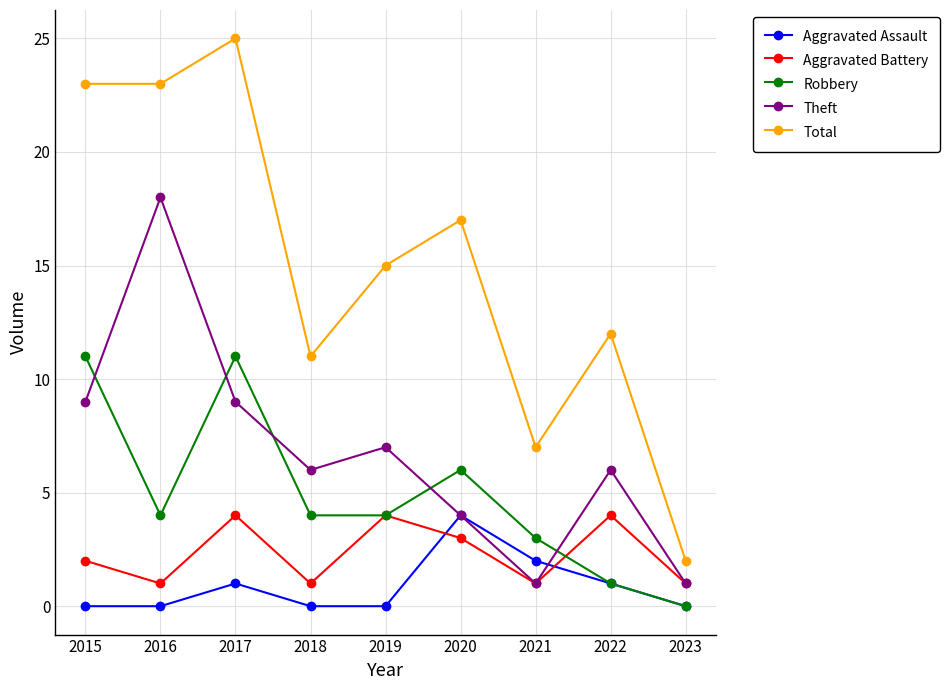

What is the maximum value for Aggravated Assault?

4